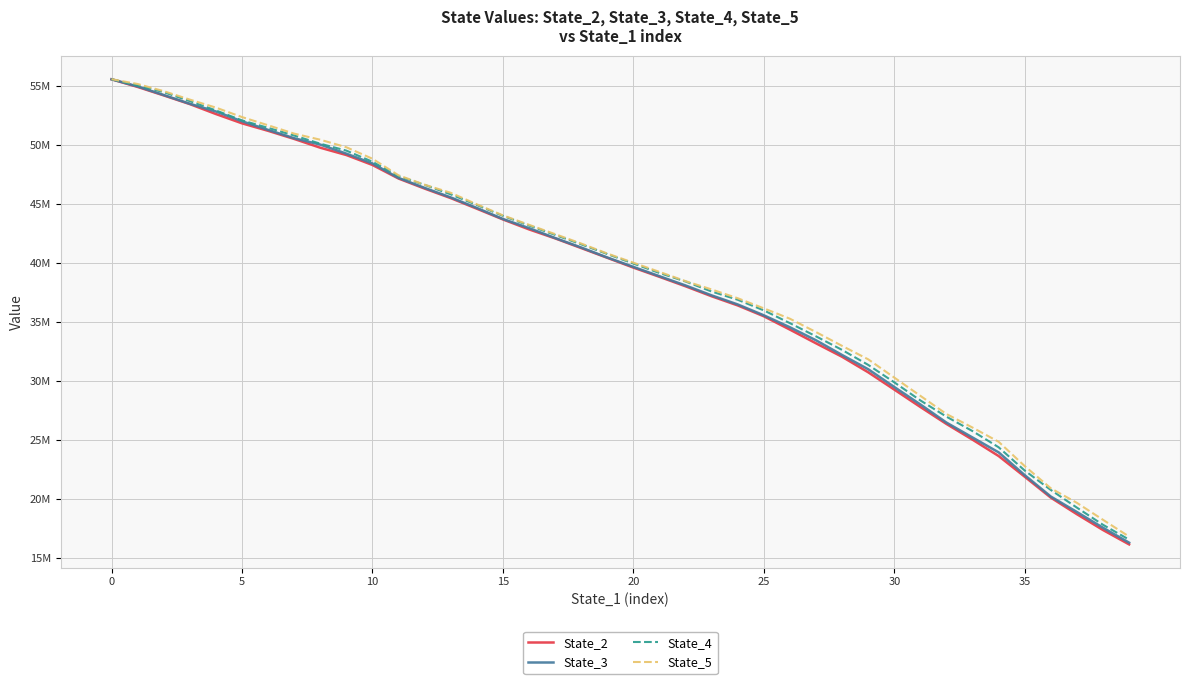

What is the smallest value displayed?

16120792.5